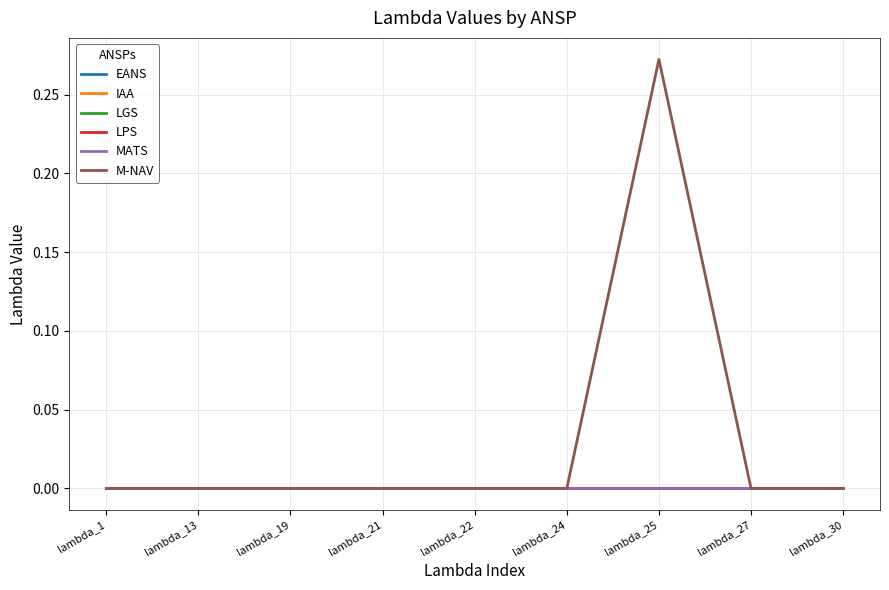

At which category does the chart reach its peak across all series?

lambda_25